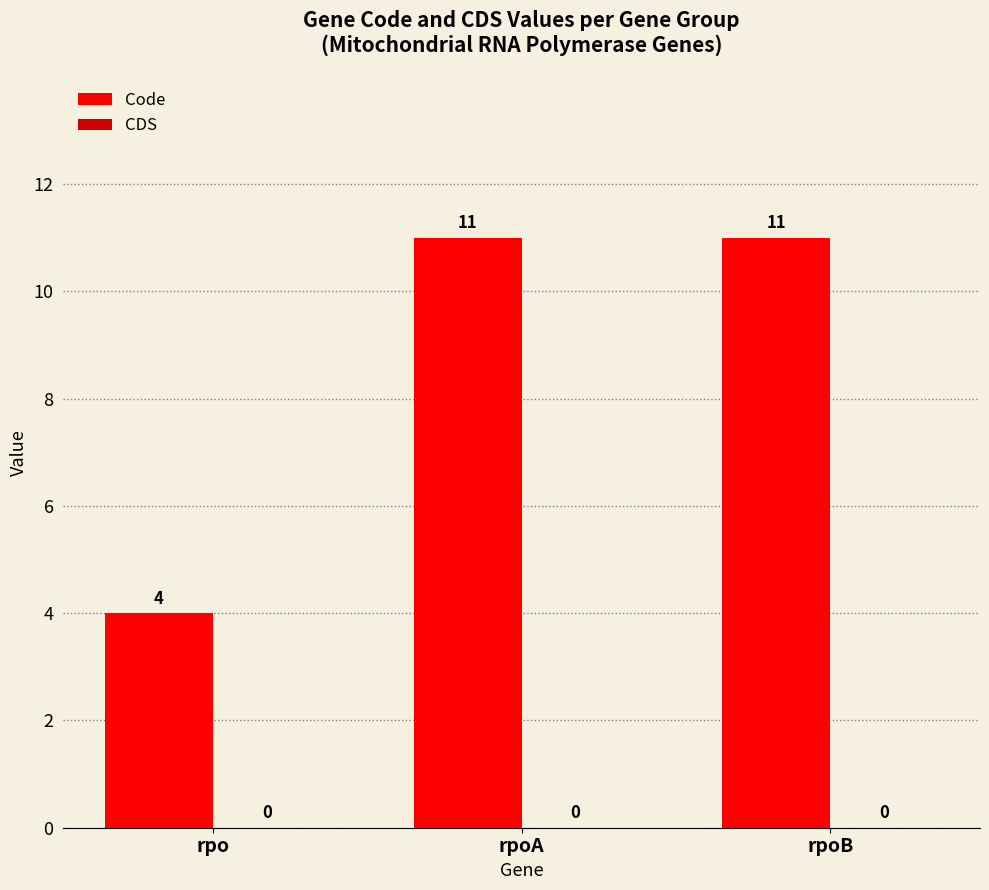

What is the smallest value displayed?

4